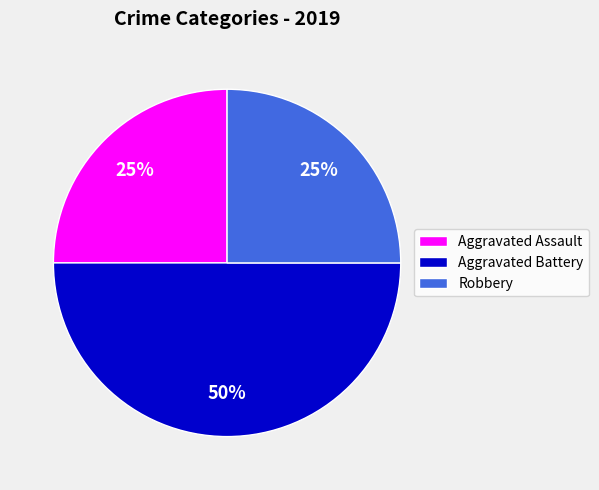

What percentage is the Robbery slice, to the nearest percent?

25%